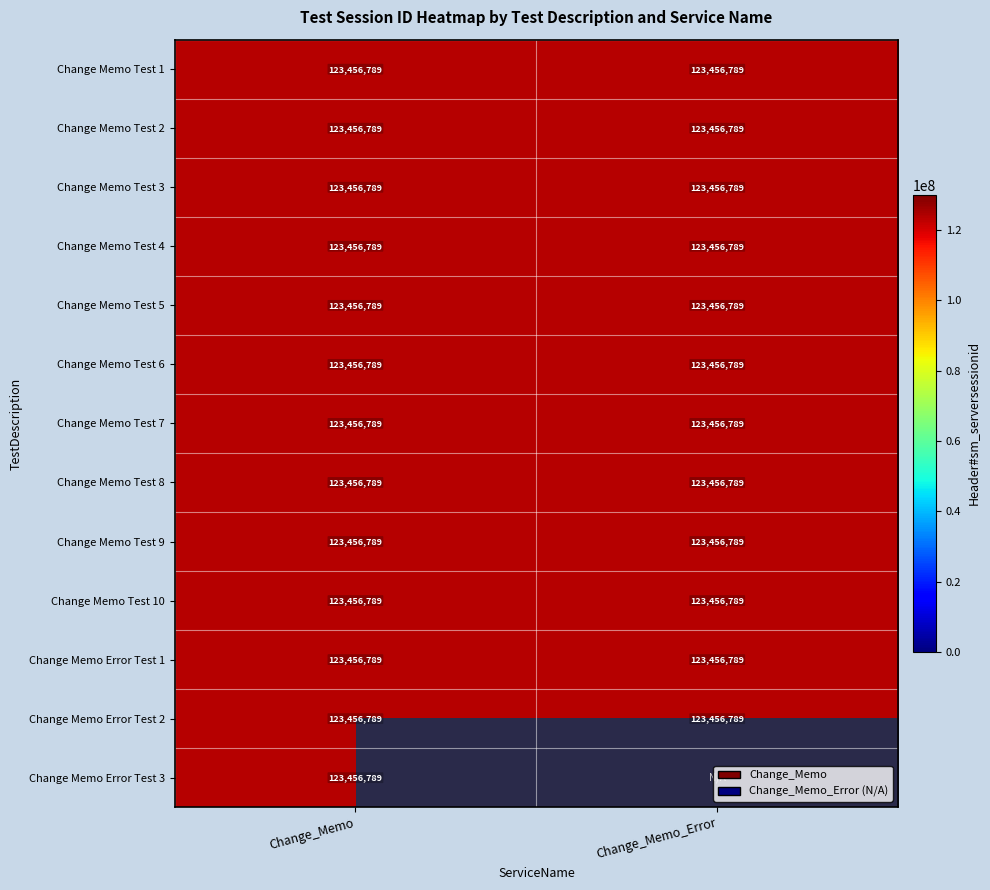

What is the total value across all series at 7?

246913578